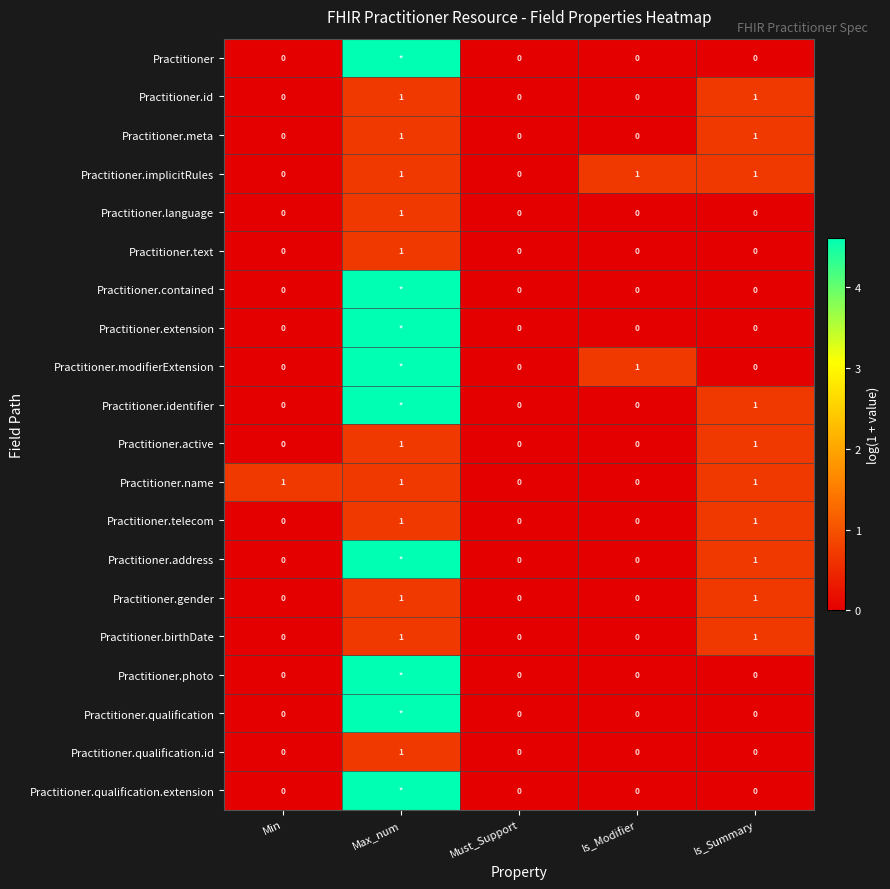

Between Min and Must_Support, which series saw the biggest shift?

Practitioner.name